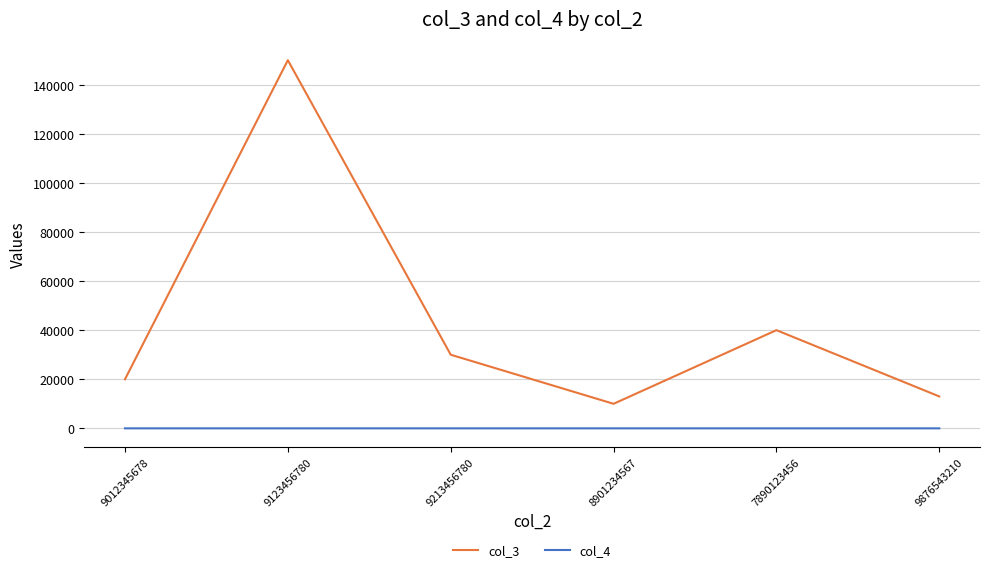

What is the spread (max minus min) of values at 9012345678?

19998